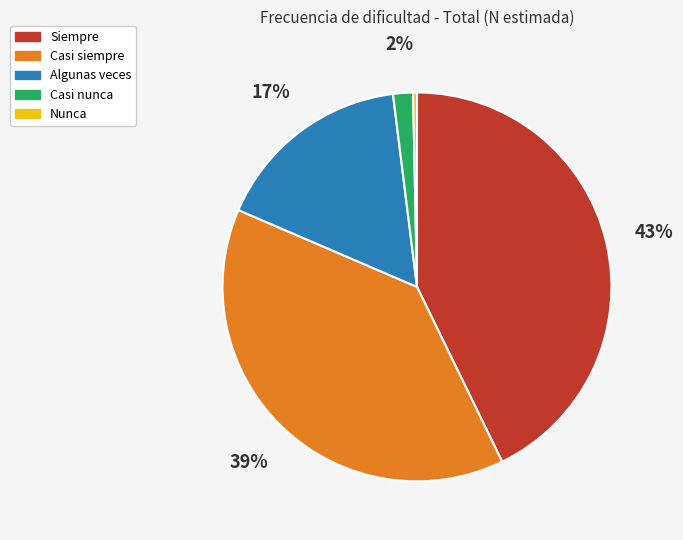

Is there a majority slice in this chart?

No